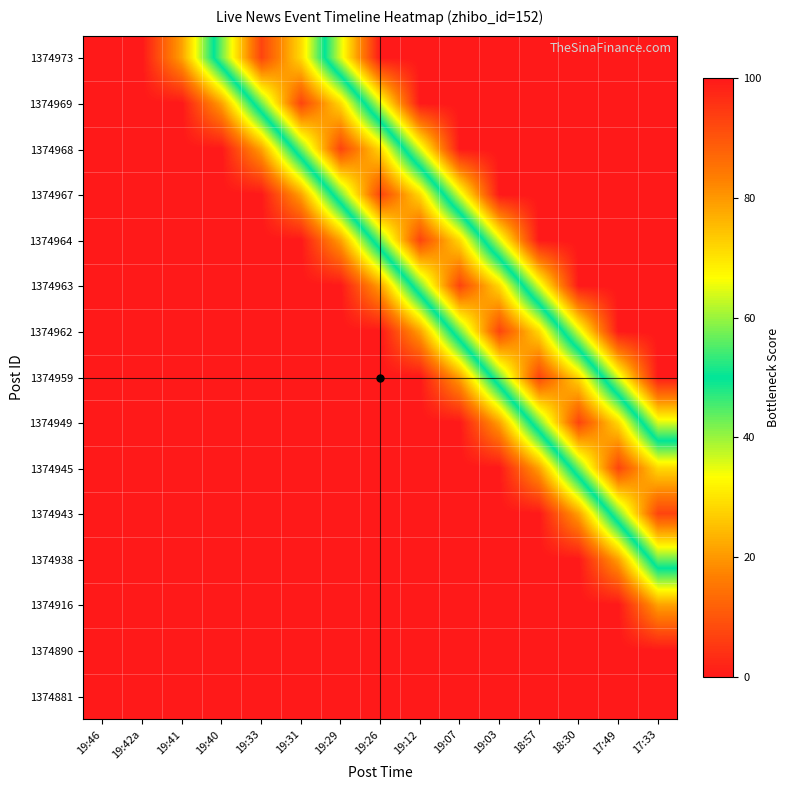

Which has a higher value, 19:33 or 19:42a?

19:42a